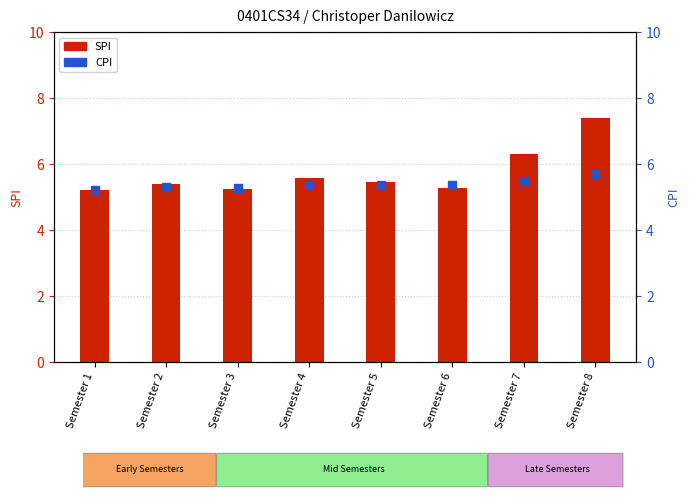

Which series has the widest spread of Y values?

SPI